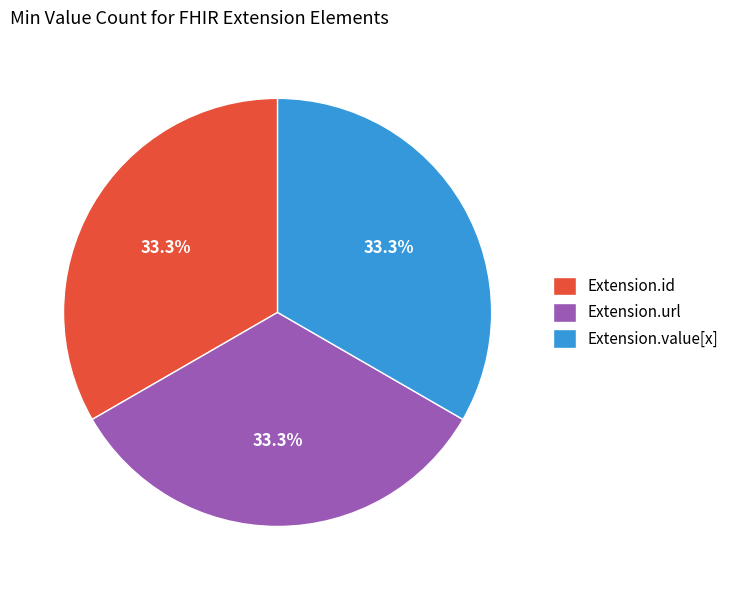

Is there a majority slice in this chart?

No